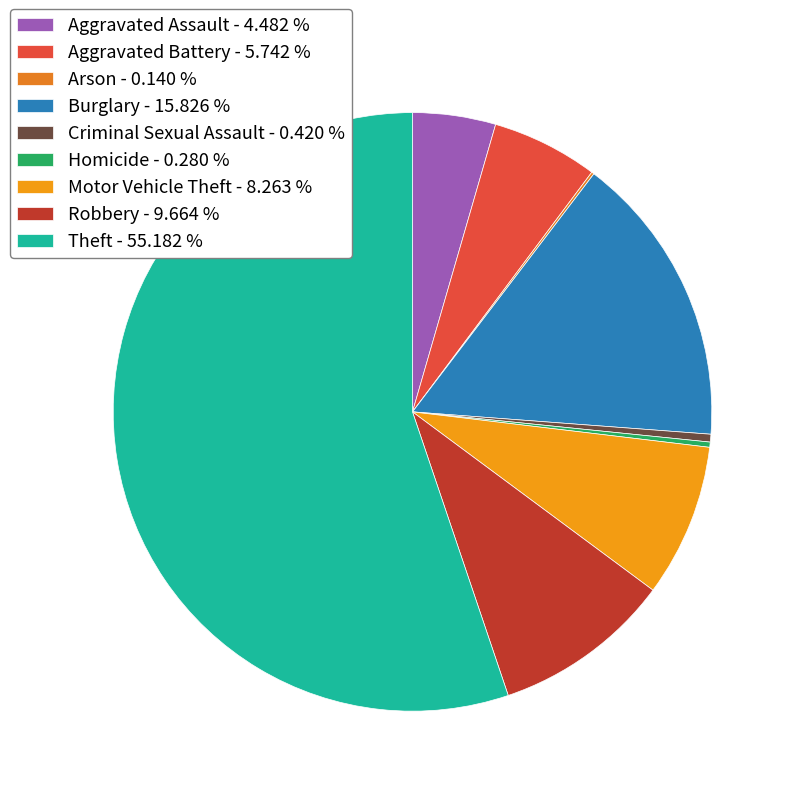

What percentage is NOT represented by Burglary?

84.2%